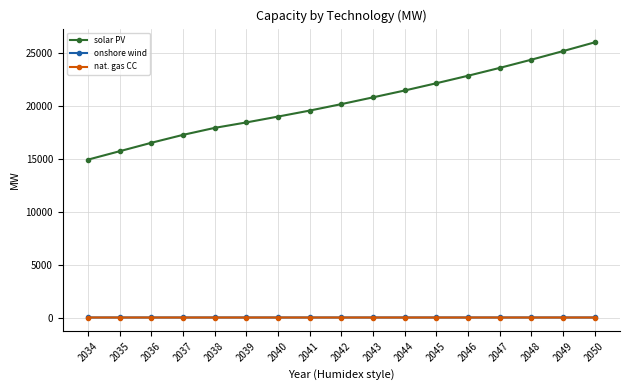

Which series has the widest spread of values?

solar PV